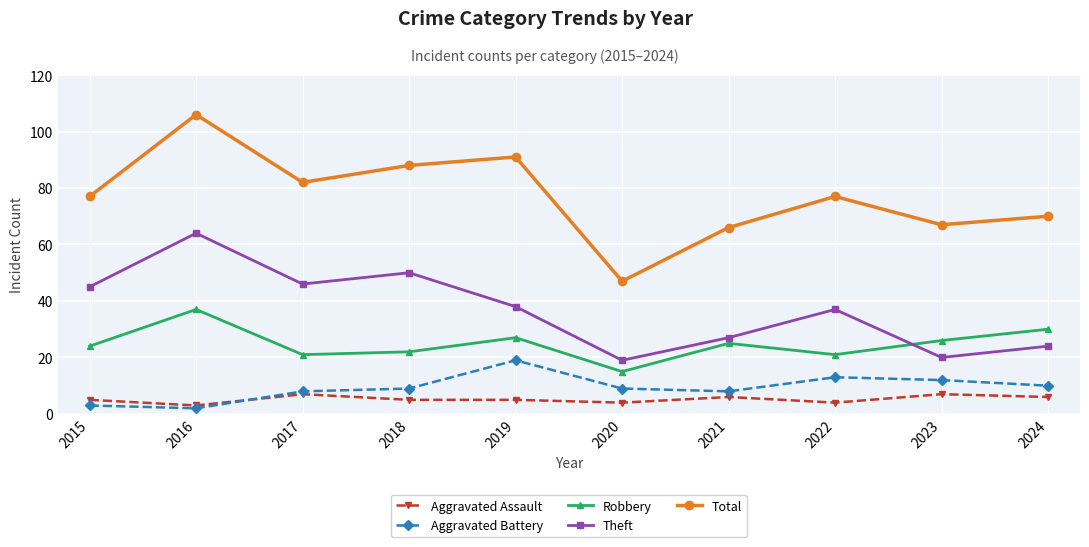

At 2023, list the series in order from smallest to largest.

Aggravated Assault, Aggravated Battery, Theft, Robbery, Total